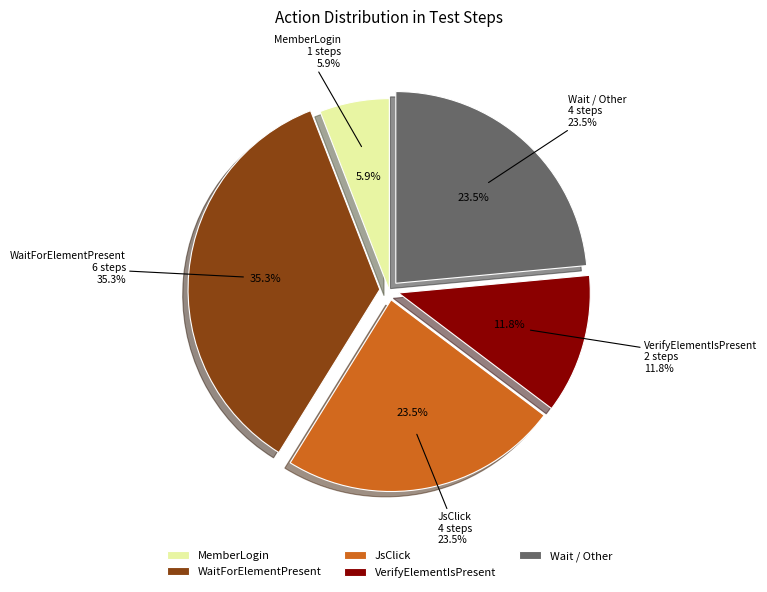

Between Wait / Other and MemberLogin, which is larger?

Wait / Other